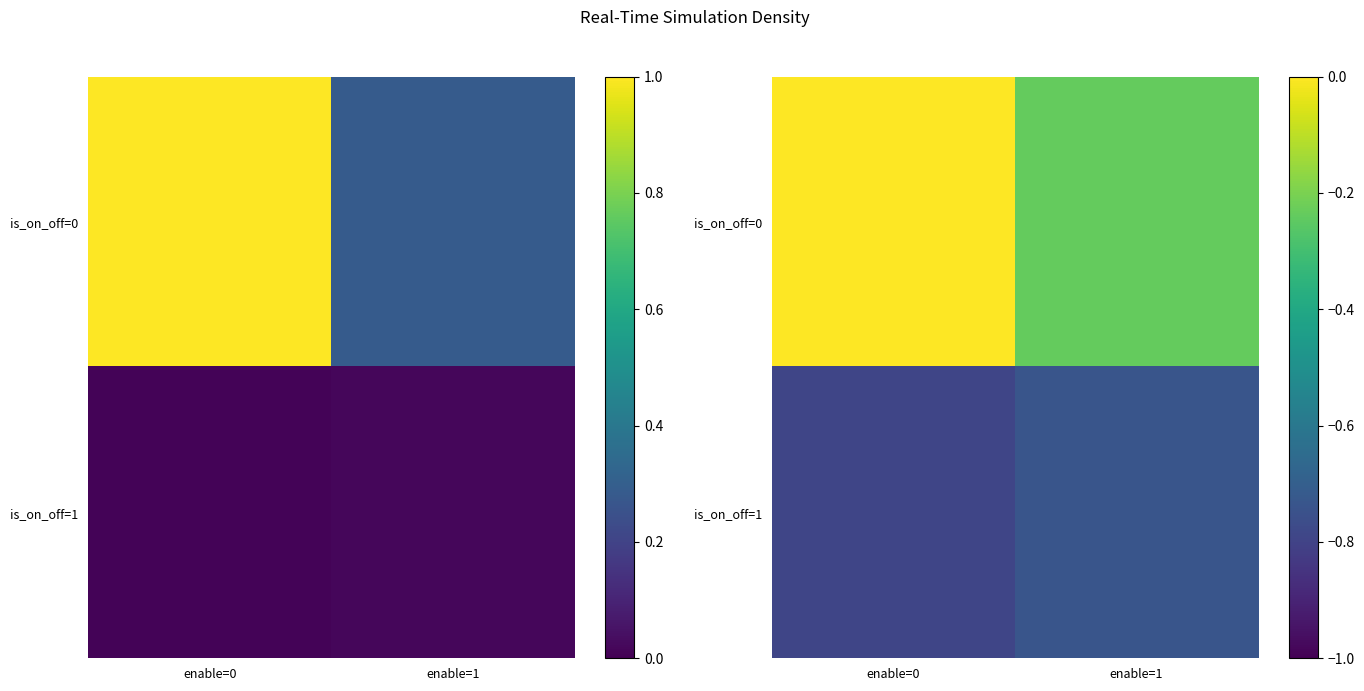

List the series in order of their overall mean, lowest first.

is_on_off=1, is_on_off=0